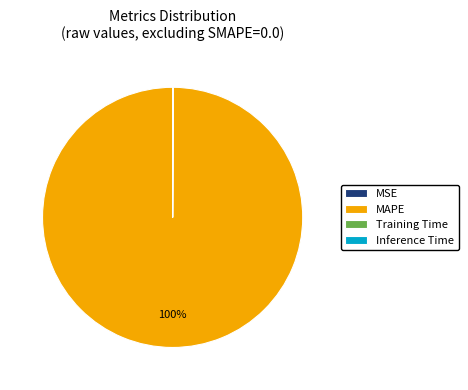

The MAPE slice represents 91% of the pie. True or false?

False